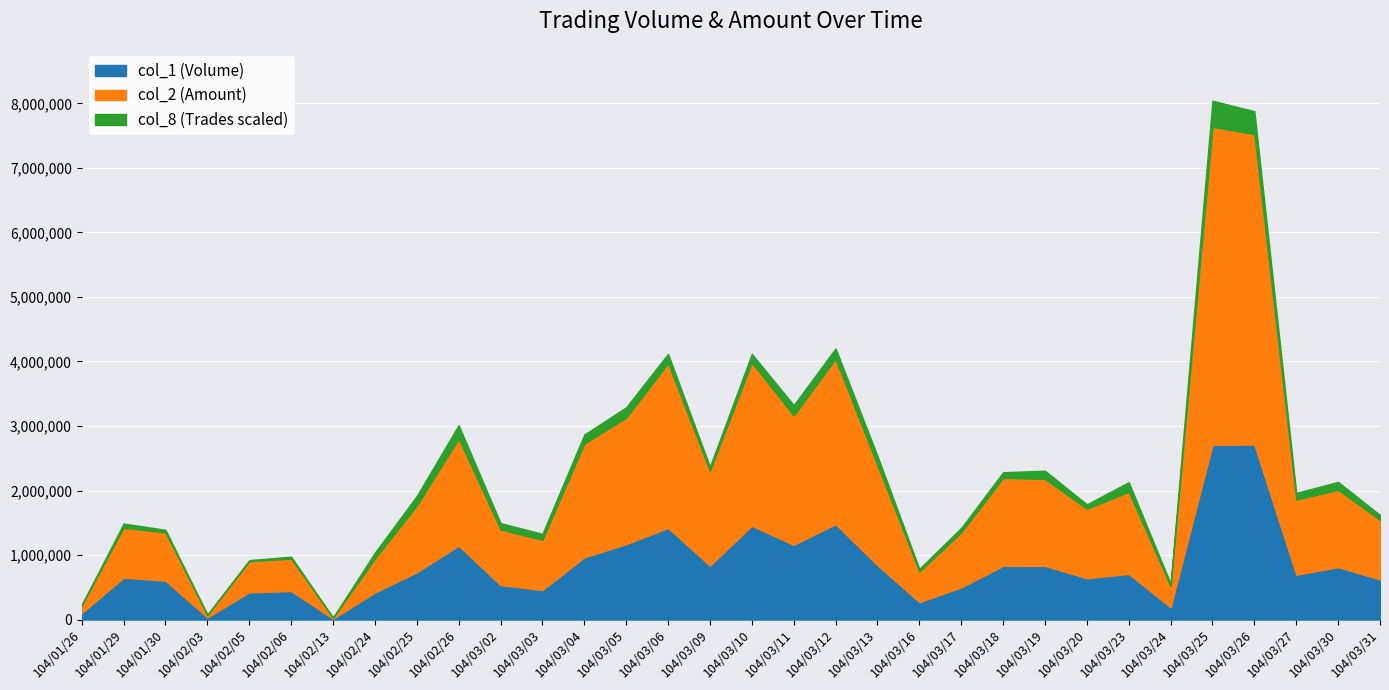

Where does the col_1 (Volume) series first go above 708000?

104/02/25